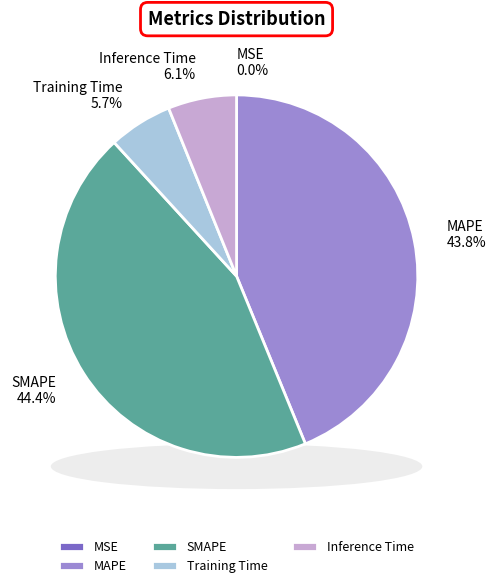

Count the number of slices in the pie.

5